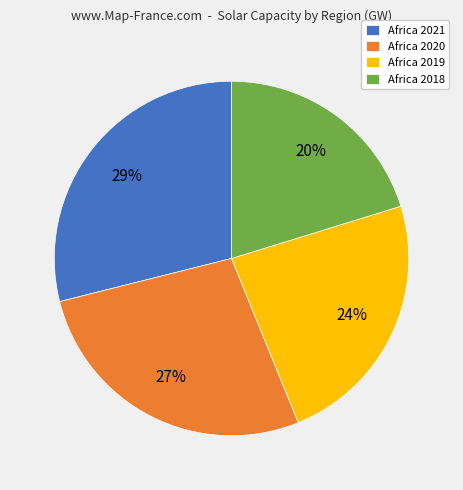

Count the number of slices in the pie.

4